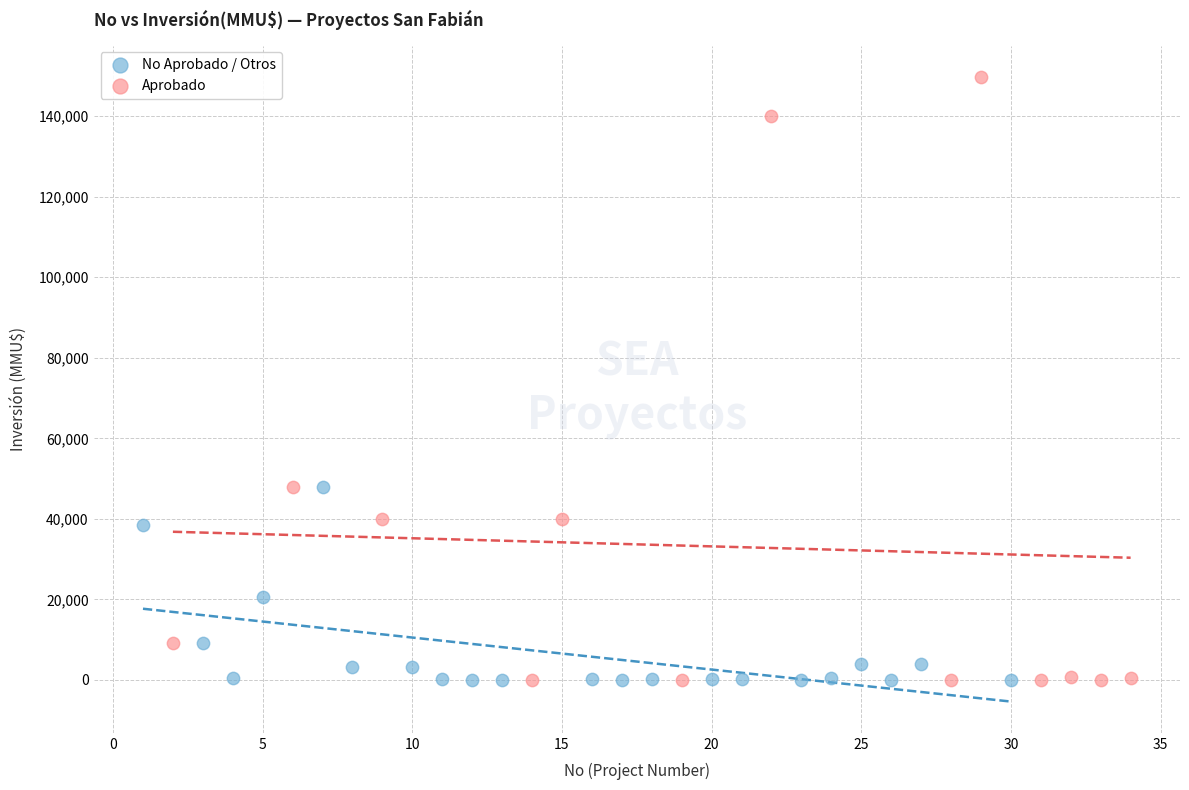

Which series has the widest spread of Y values?

Aprobado